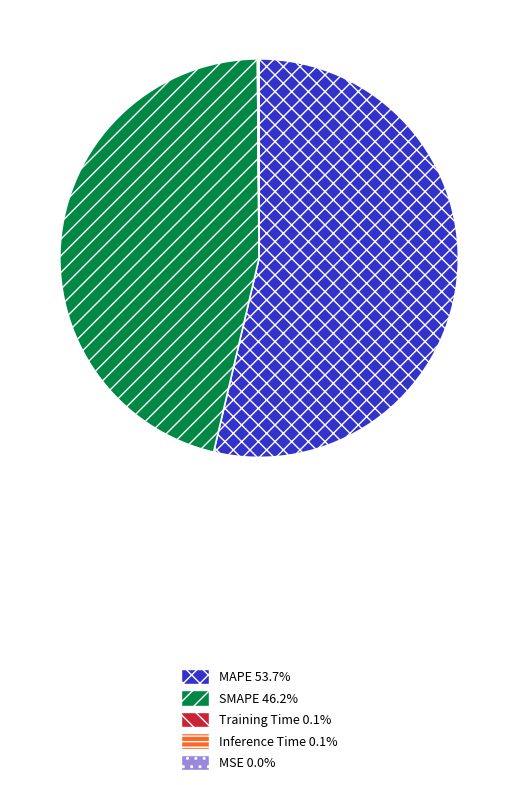

Is there a majority slice in this chart?

Yes